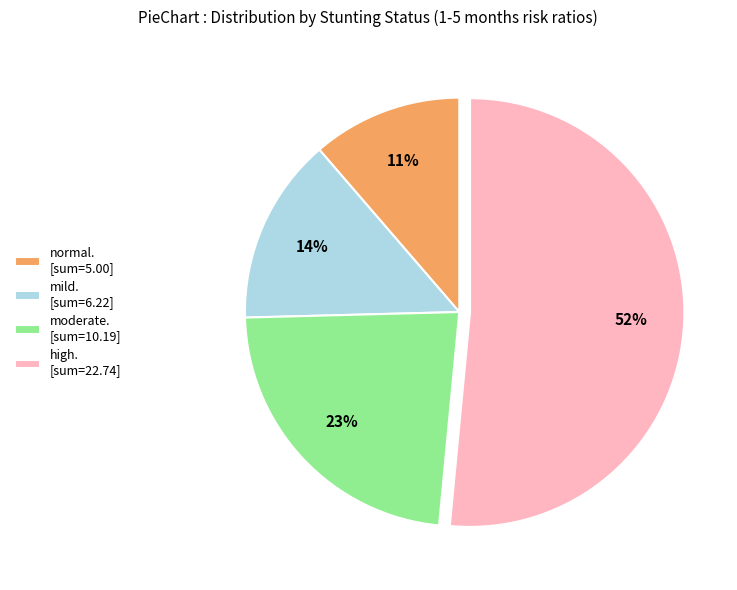

Rank the categories by value from highest to lowest.

high. [sum=22.74], moderate. [sum=10.19], mild. [sum=6.22], normal. [sum=5.00]